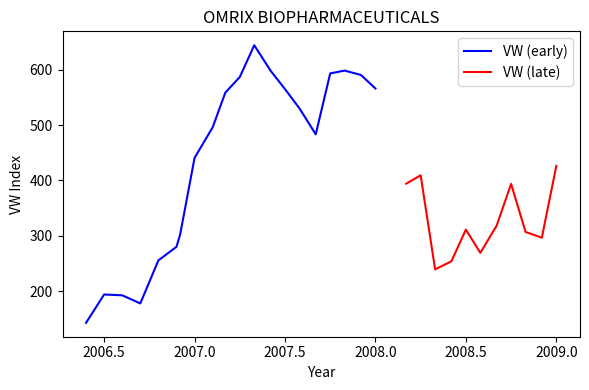

True or false: PW has more than 1 points higher than both neighbors.

True